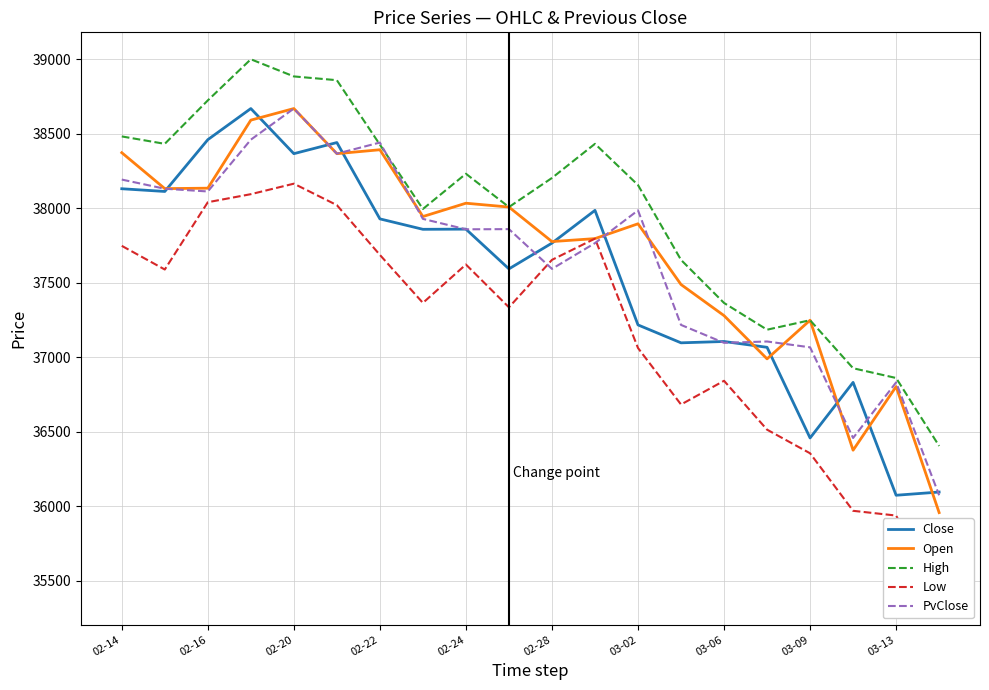

List the series in order of their peak value, lowest first.

Low, Close, PvClose, Open, High